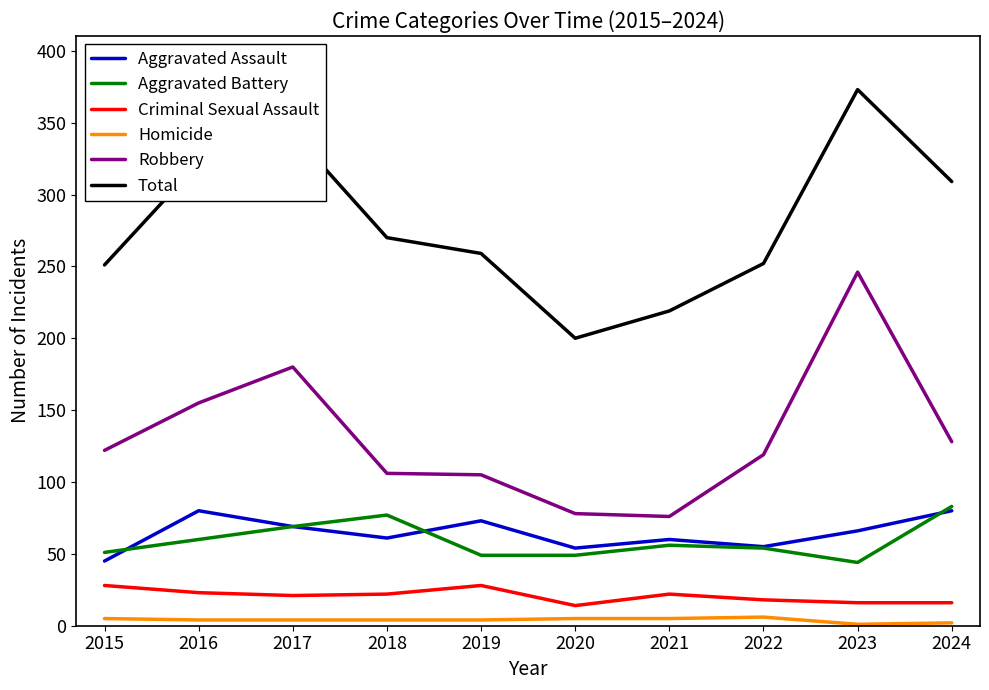

True or false: Aggravated Battery and Total cross at least once.

False